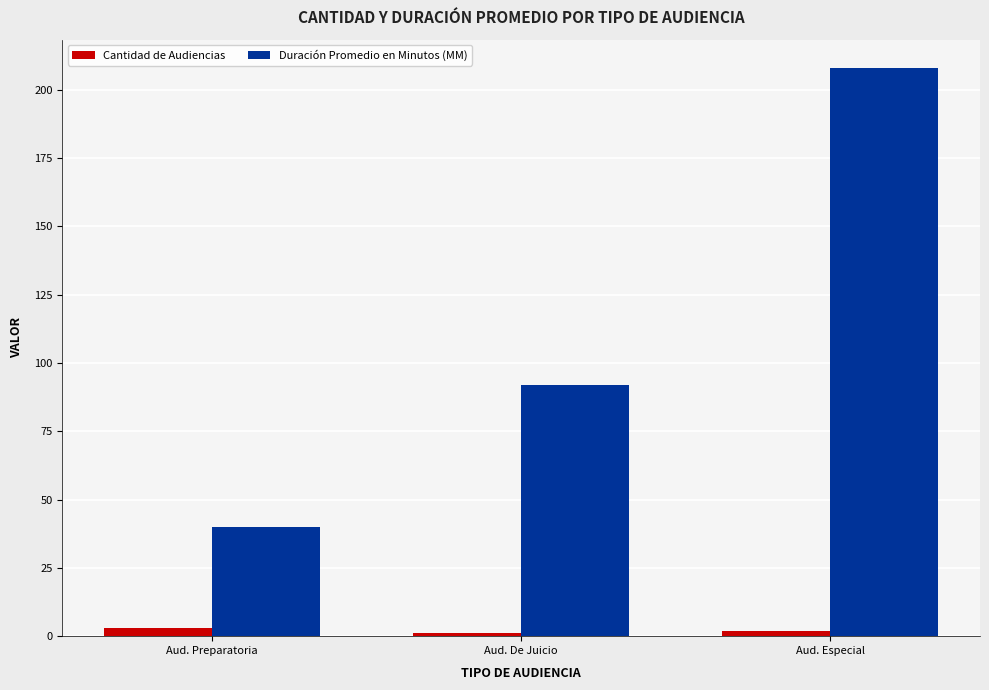

Are the bars horizontal?

No